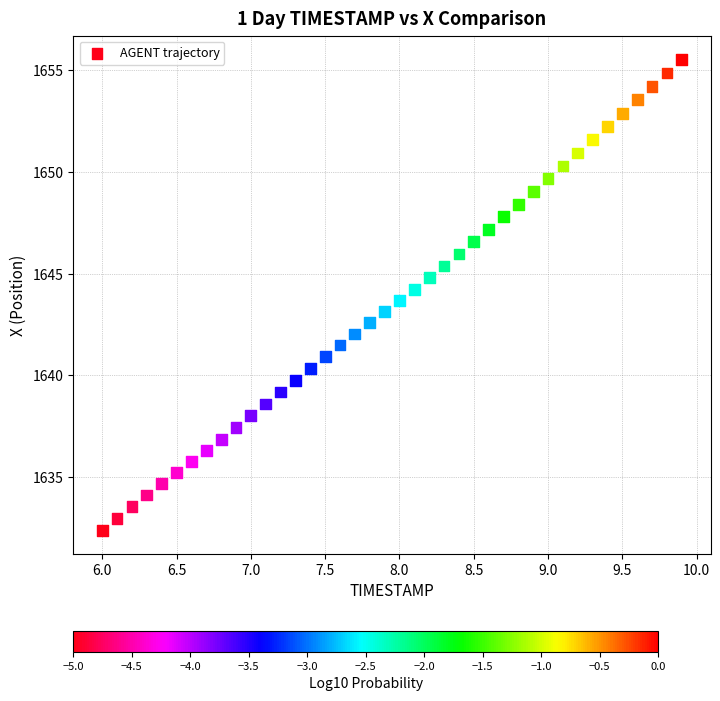

What is the range of X values (max minus min)?

3.9